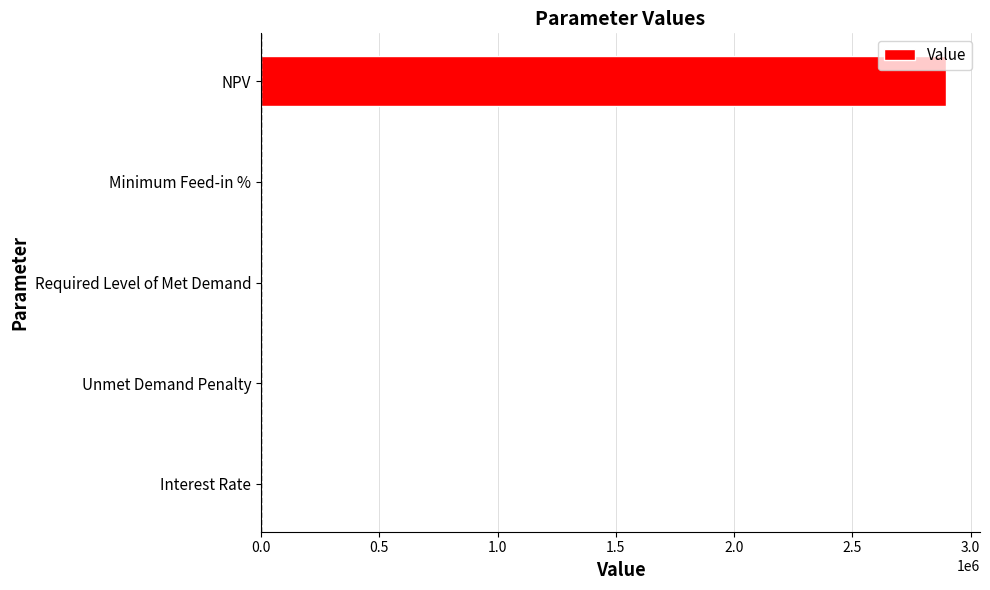

Is it true that the value at Unmet Demand Penalty is 0.0?

True